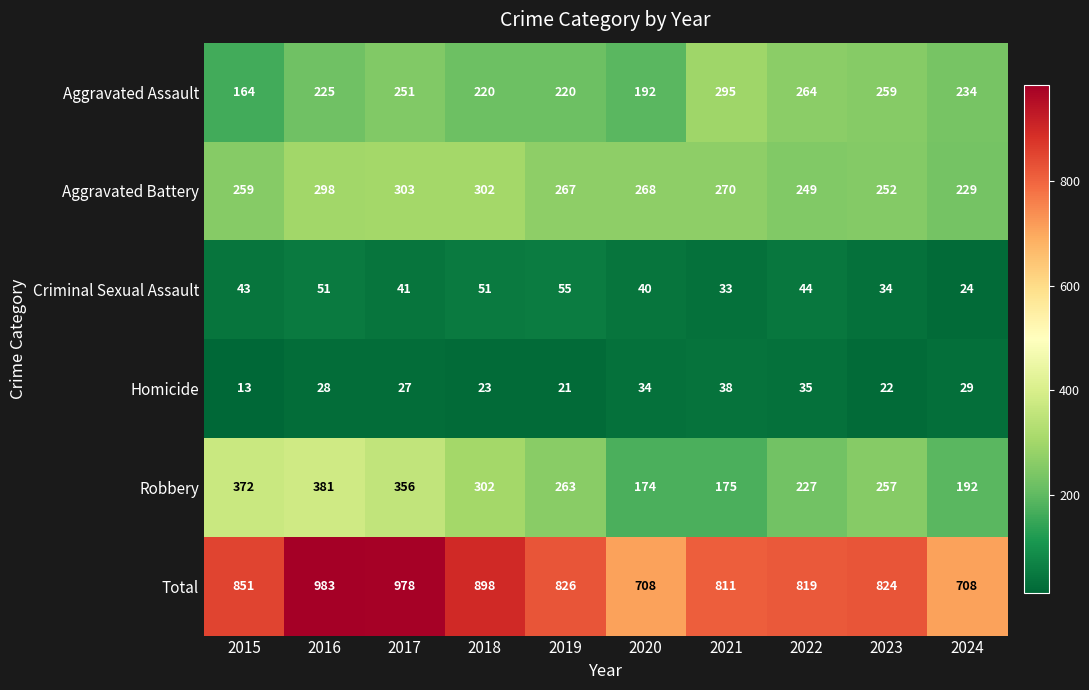

Which series has the largest range (max minus min)?

Total